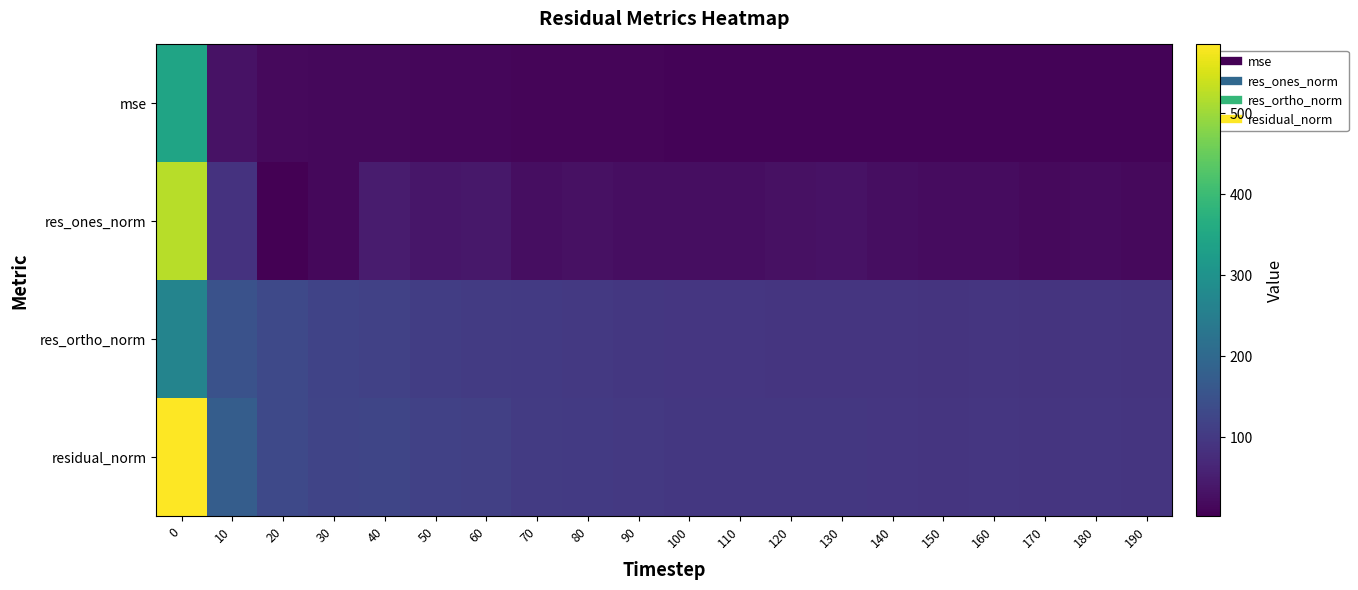

Between 170 and 100, which is larger?

100